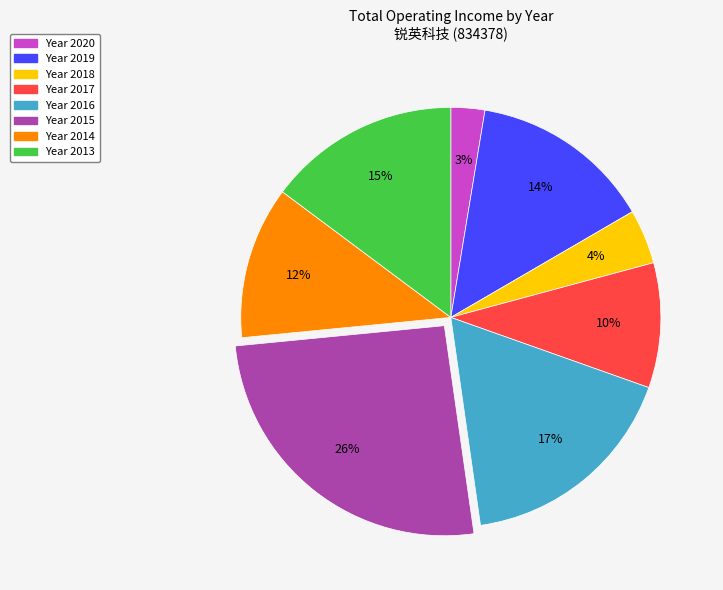

Is there a majority slice in this chart?

No